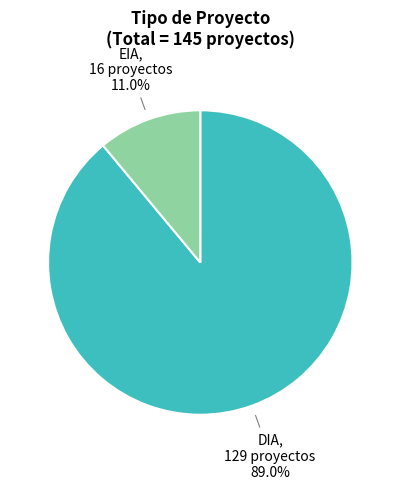

What percentage is the EIA slice, to the nearest percent?

11%